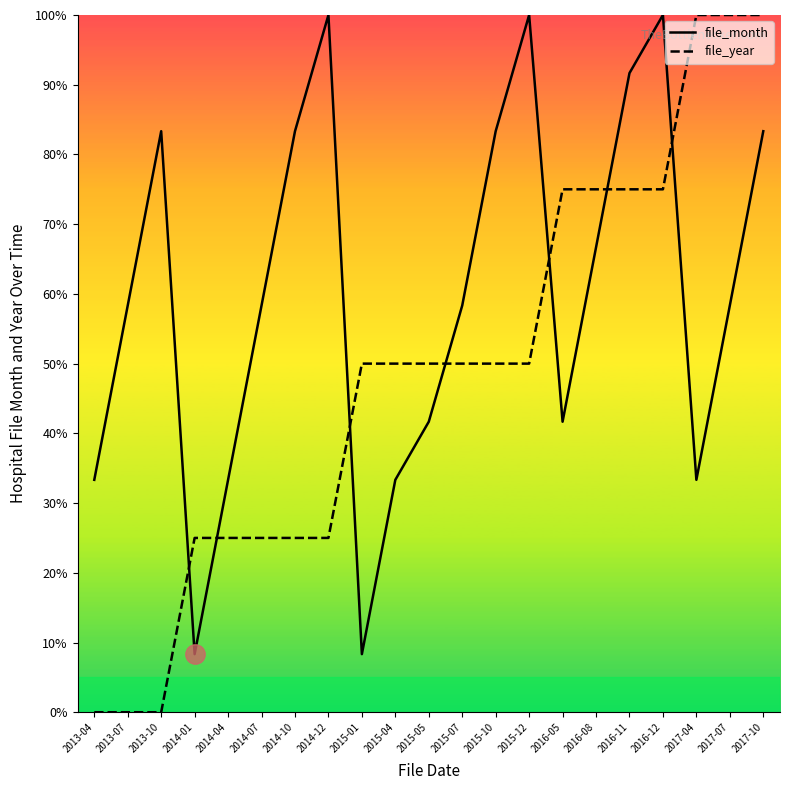

What is the label of the 13th point from the right?

2015-01